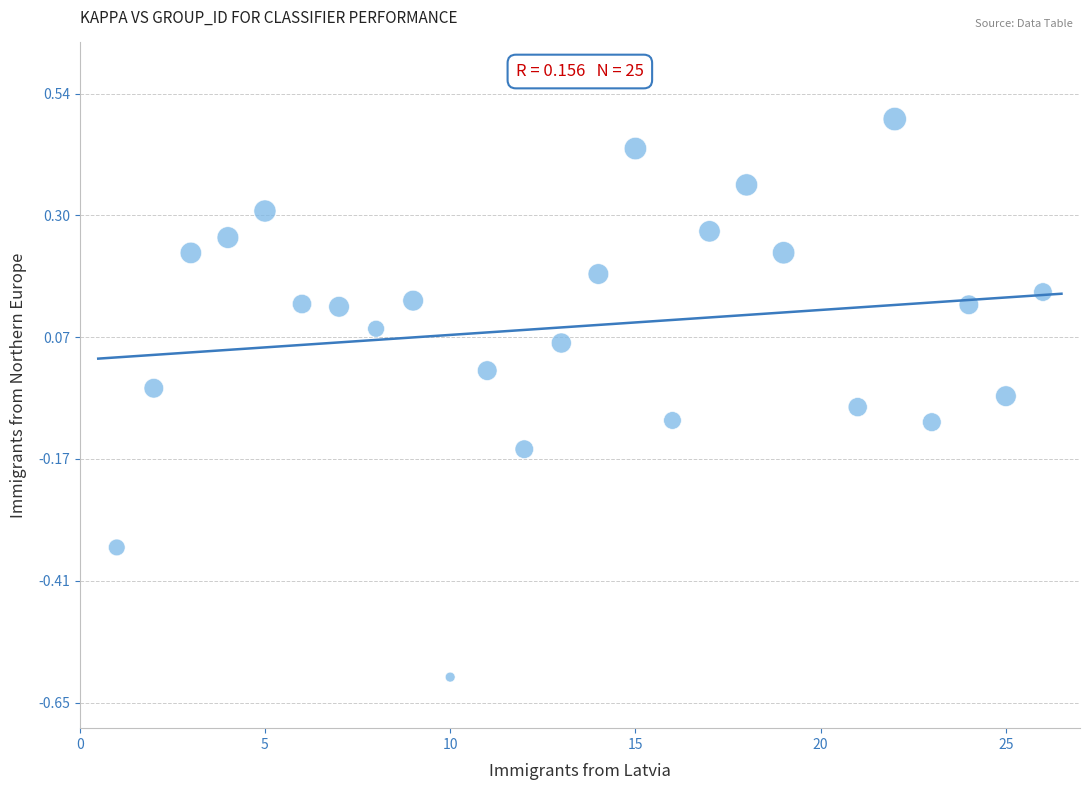

What is the range of Y values (max minus min)?

1.1